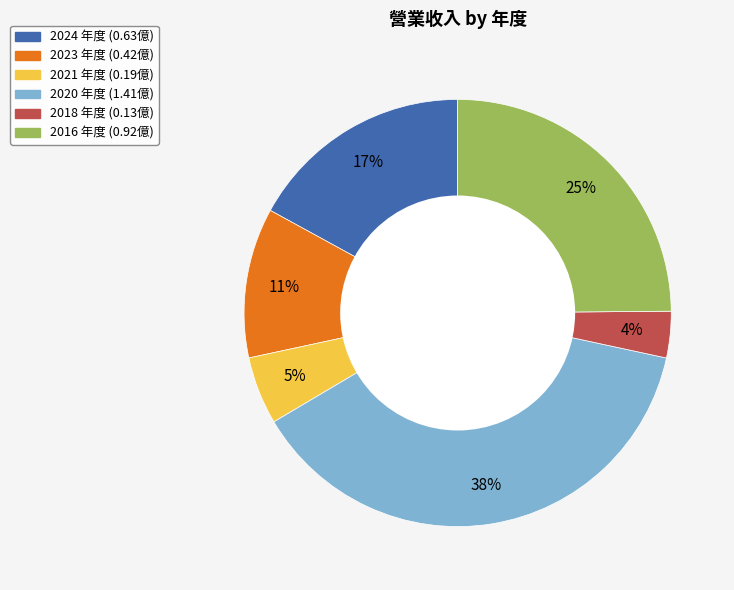

Does 2023 account for over 50% of the chart?

No